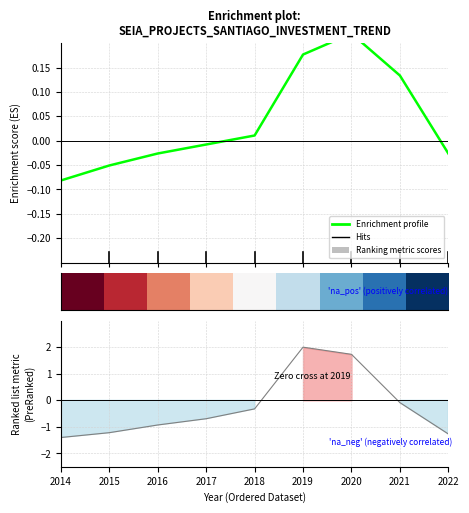

Where does the Project Count series first go above 0?

2018